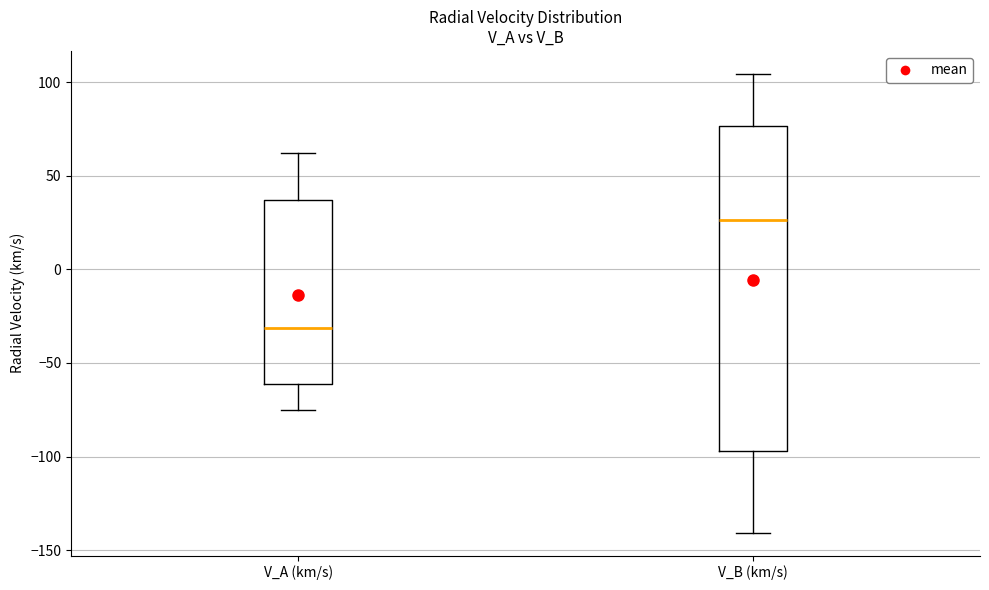

Reading left to right, read every box against the y-axis: the position of its median line, the range the box covers, and the ends of its whiskers. The values are not printed on the chart, so give them approximately, as read against the axis.

V_A (km/s): median -30, box -60 to 35, whiskers -75 to 60
V_B (km/s): median 25, box -95 to 75, whiskers -140 to 105